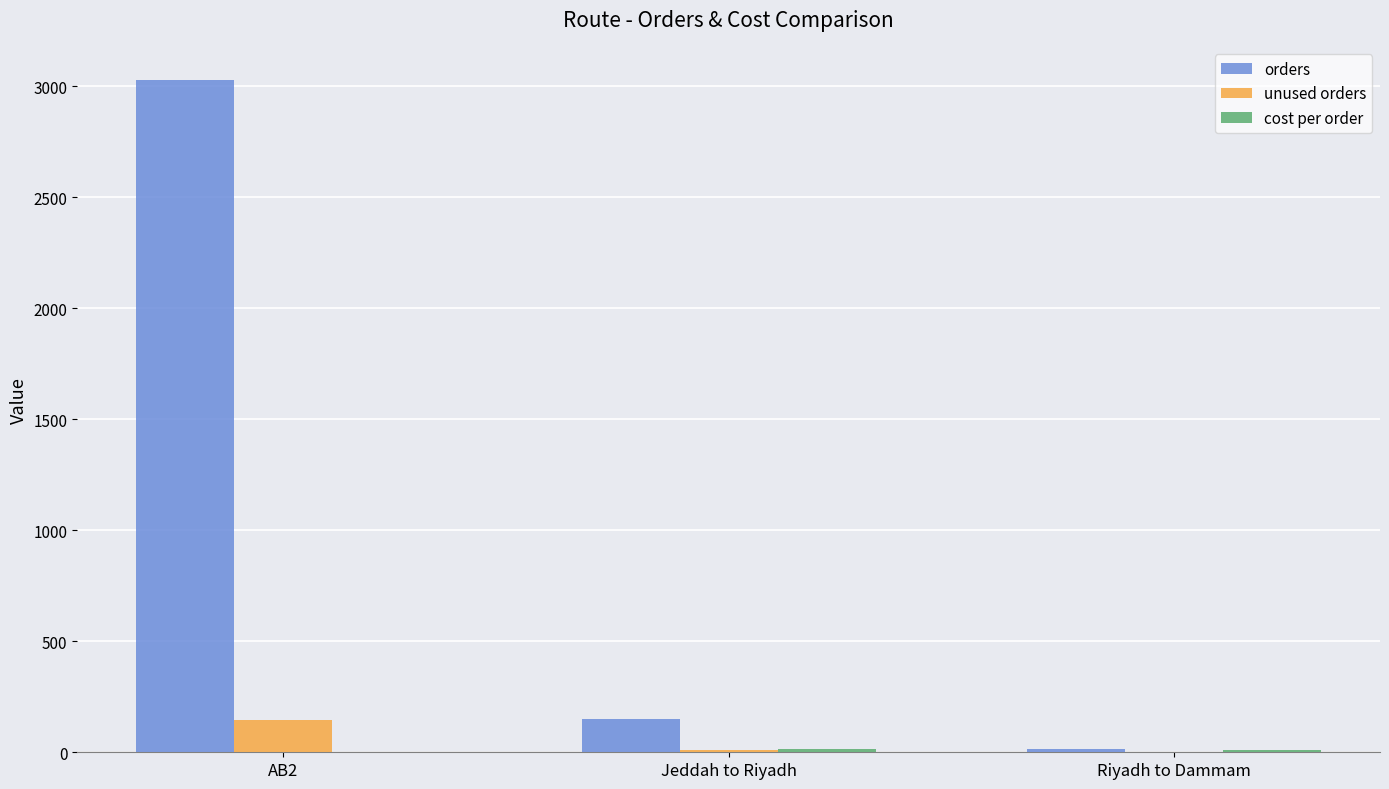

Which series has the widest spread of values?

orders